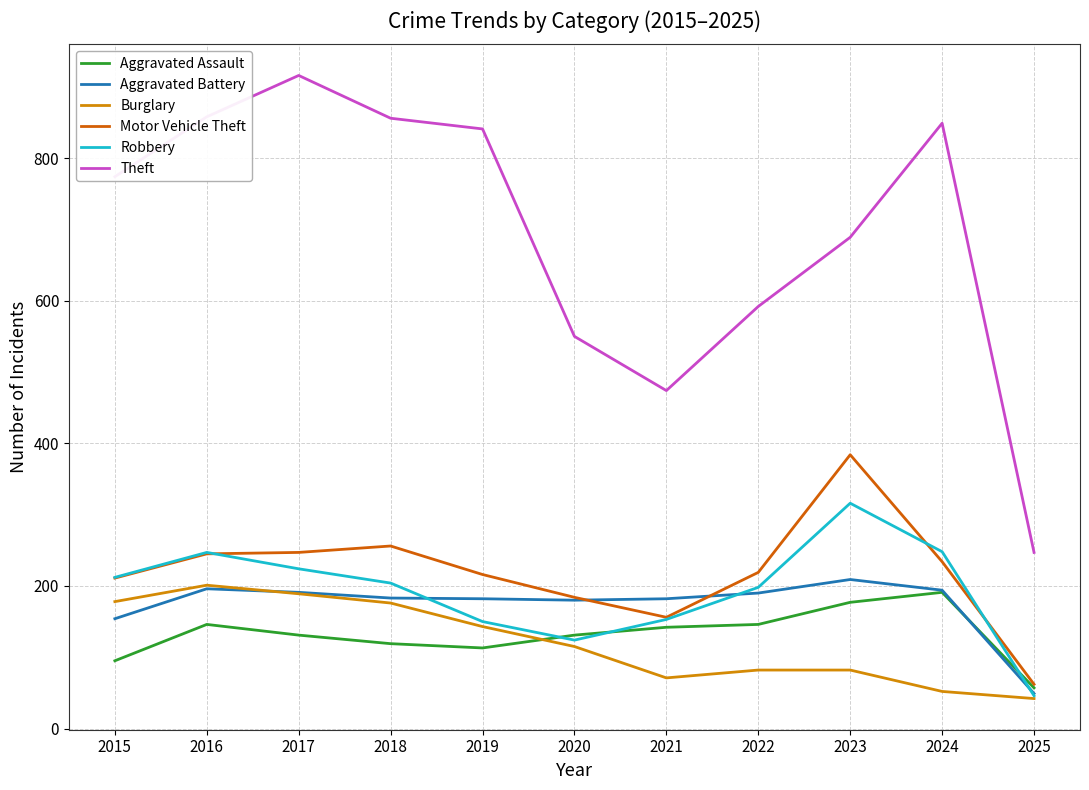

Which series changed the most between 2017 and 2023?

Theft